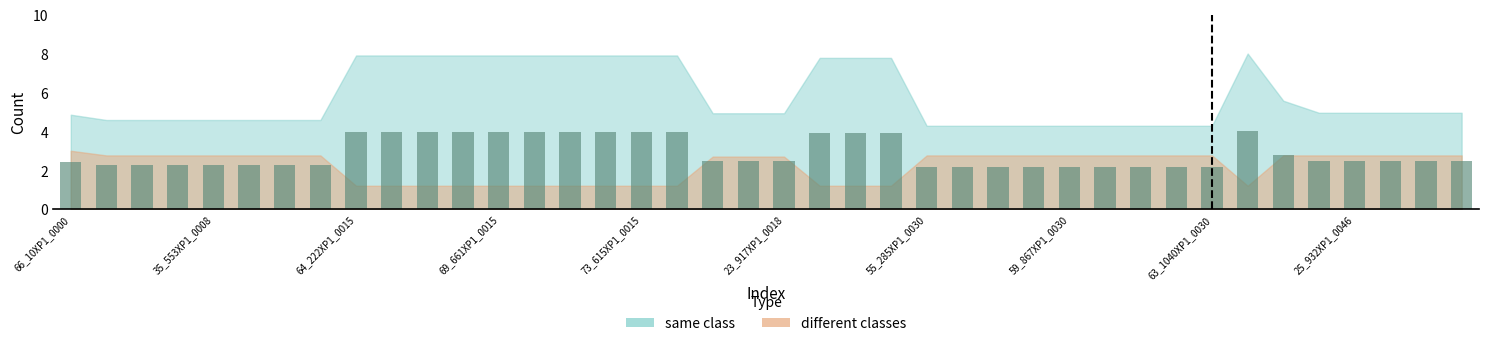

What is the minimum value shown in the chart?

2.1